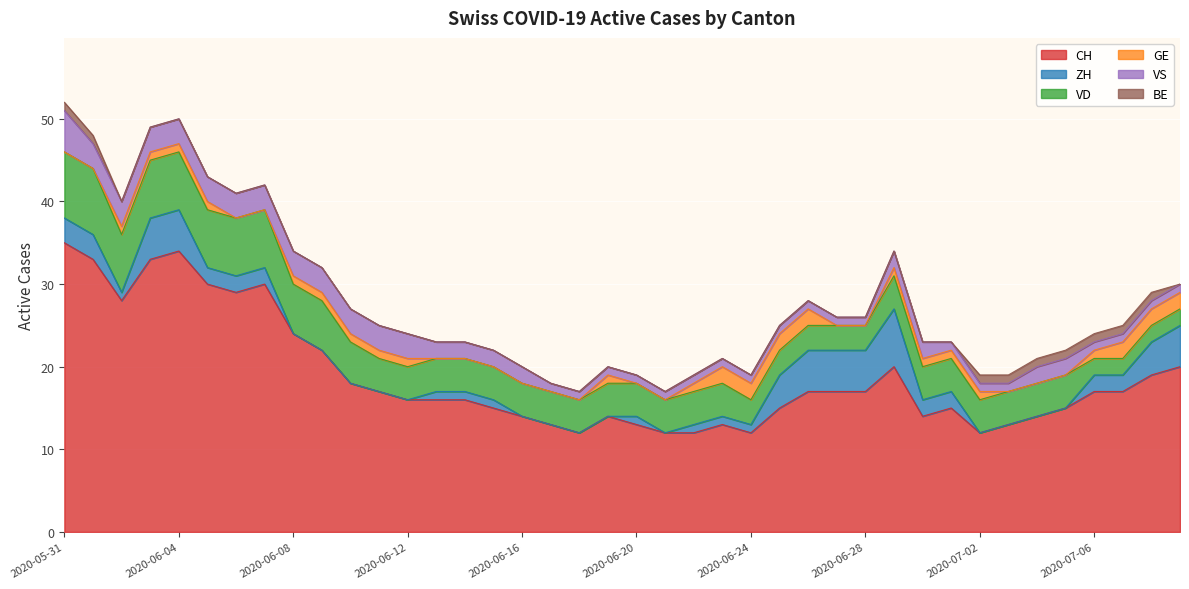

Rank the series at 2020-07-01 from highest to lowest value.

CH, VD, ZH, GE, VS, BE